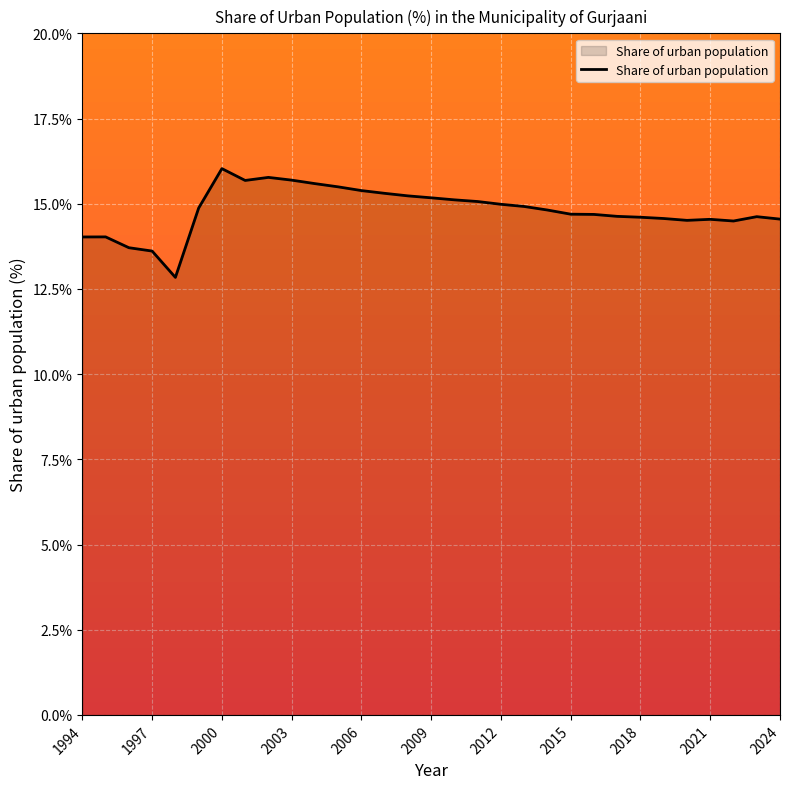

What is the minimum value shown in the chart?

12.8